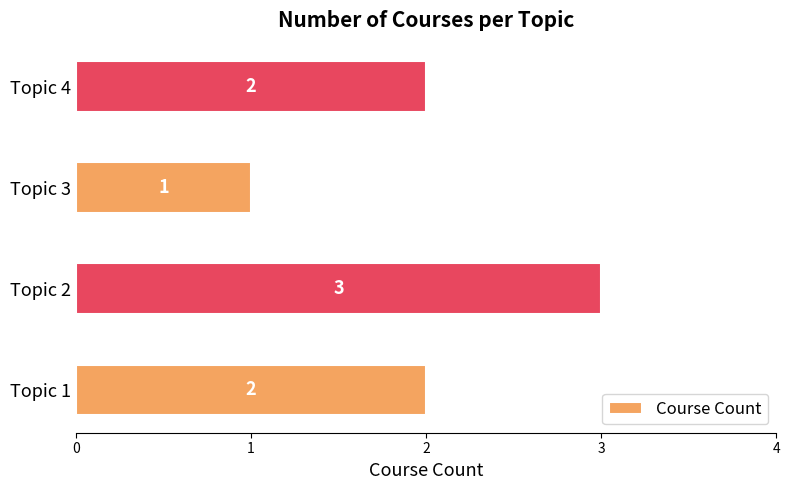

Count the values in the range 2 to 3.

3